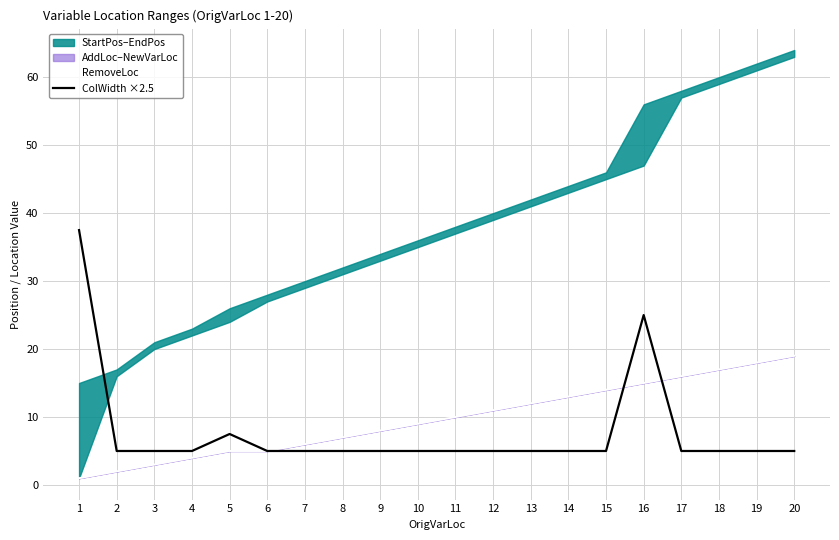

At which category is the sum across all series the highest?

16